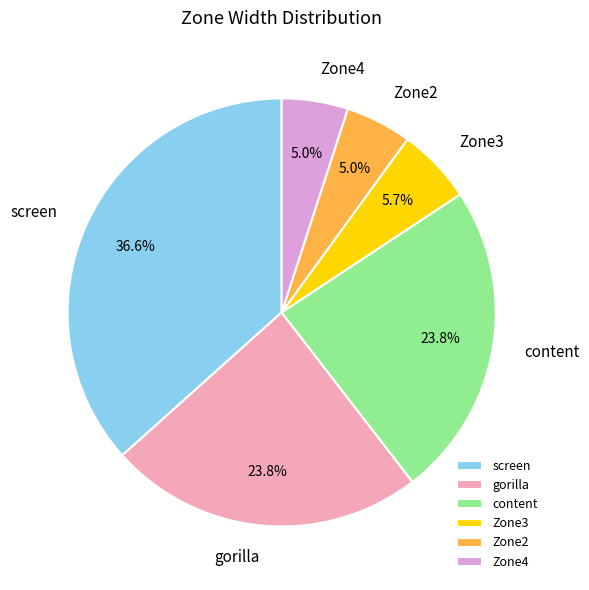

What percentage is the content slice, to the nearest percent?

24%